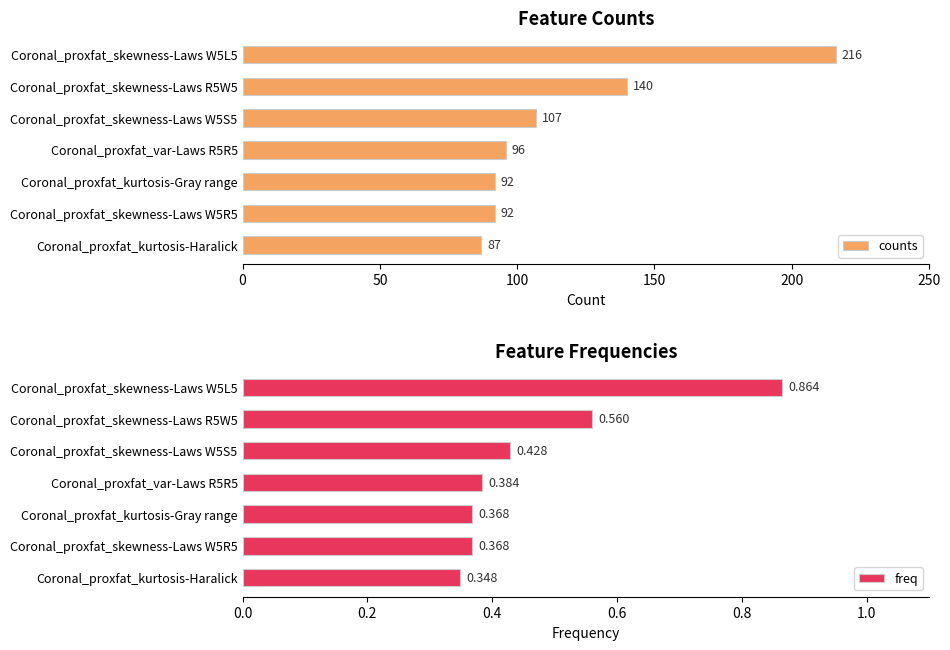

What is the average value of the counts series?

119